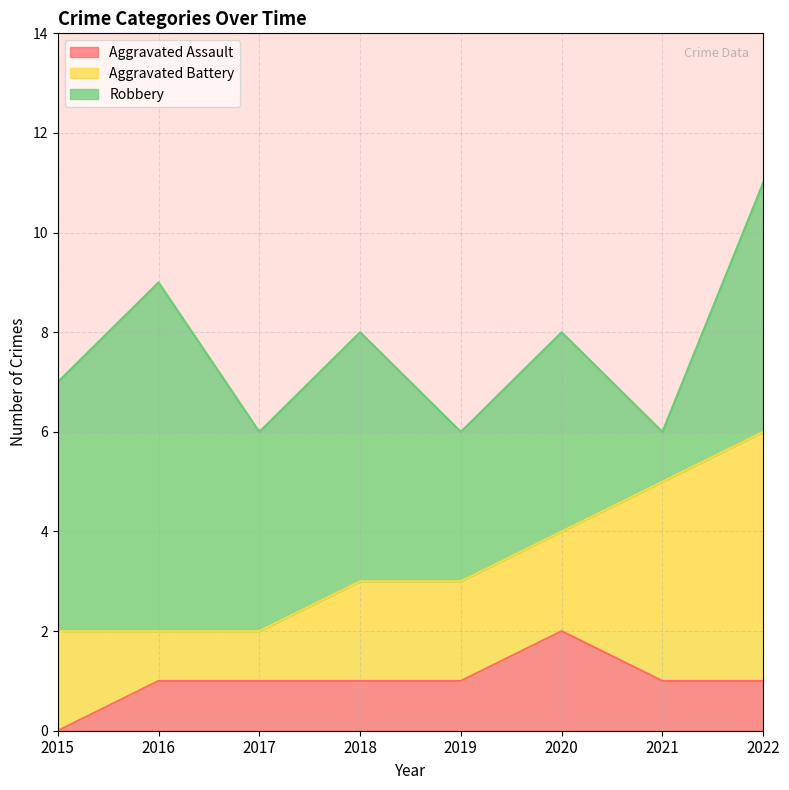

How many Aggravated Battery values are between 2 and 4?

5